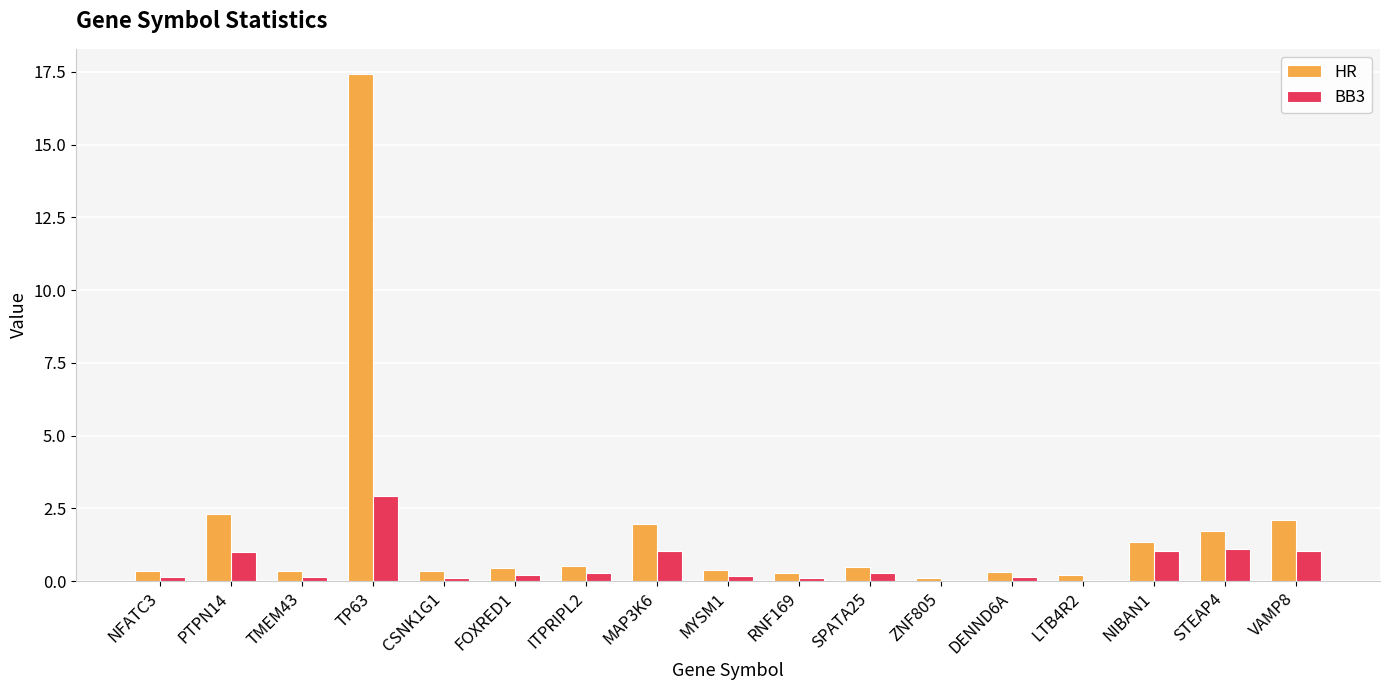

Between RNF169 and VAMP8, which series saw the biggest shift?

HR